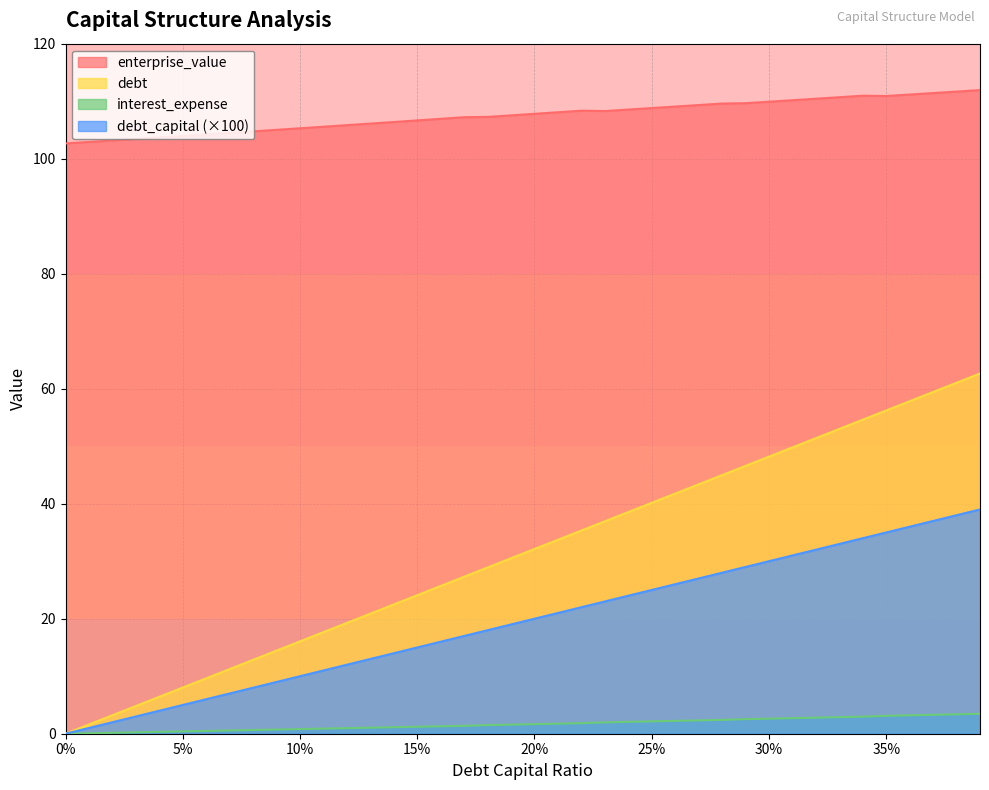

Reading left to right, transcribe all the data shown in this chart.

debt_capital: 0.0	1.6	3.2	4.8	6.4	8.0	9.6	11.2	12.9	14.5	16.1	17.7	19.3	20.9	22.5	24.1	25.7	27.3	28.9	30.5	32.1	33.7	35.3	36.9	38.6	40.2	41.8	43.4	45.0	46.6	48.2	49.8	51.4	53.0	54.6	56.2	57.8	59.4	61.0	62.6
enterprise_value: 102.7	102.9	103.2	103.4	103.7	104.0	104.2	104.5	104.7	105.0	105.3	105.6	105.8	106.1	106.4	106.7	106.9	107.2	107.3	107.5	107.8	108.1	108.3	108.3	108.5	108.8	109.1	109.3	109.6	109.6	109.9	110.2	110.4	110.7	111.0	110.9	111.2	111.4	111.7	111.9
debt: 0.0	1.0	2.0	3.0	4.0	5.0	6.0	7.0	8.0	9.0	10.0	11.0	12.0	13.0	14.0	15.0	16.0	17.0	18.0	19.0	20.0	21.0	22.0	23.0	24.0	25.0	26.0	27.0	28.0	29.0	30.0	31.0	32.0	33.0	34.0	35.0	36.0	37.0	38.0	39.0
interest_expense: 0.0	0.1	0.2	0.2	0.3	0.4	0.5	0.6	0.6	0.7	0.8	0.9	1.0	1.1	1.1	1.2	1.3	1.4	1.5	1.6	1.7	1.7	1.8	2.0	2.1	2.1	2.2	2.3	2.4	2.5	2.6	2.7	2.8	2.9	3.0	3.1	3.2	3.3	3.4	3.5